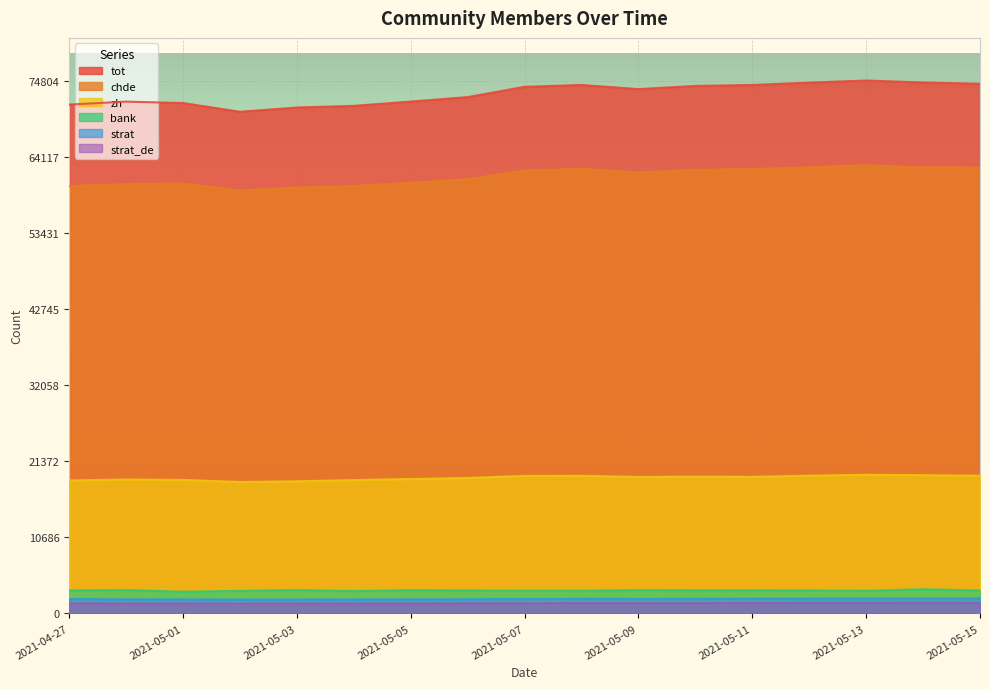

What is the difference between the second highest and minimum values in the tot series?

4112